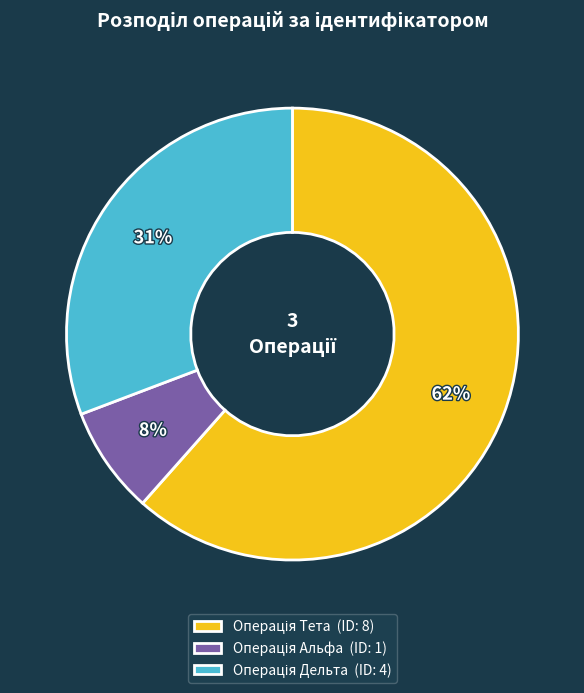

To the nearest percent, what is the average slice percentage?

33%